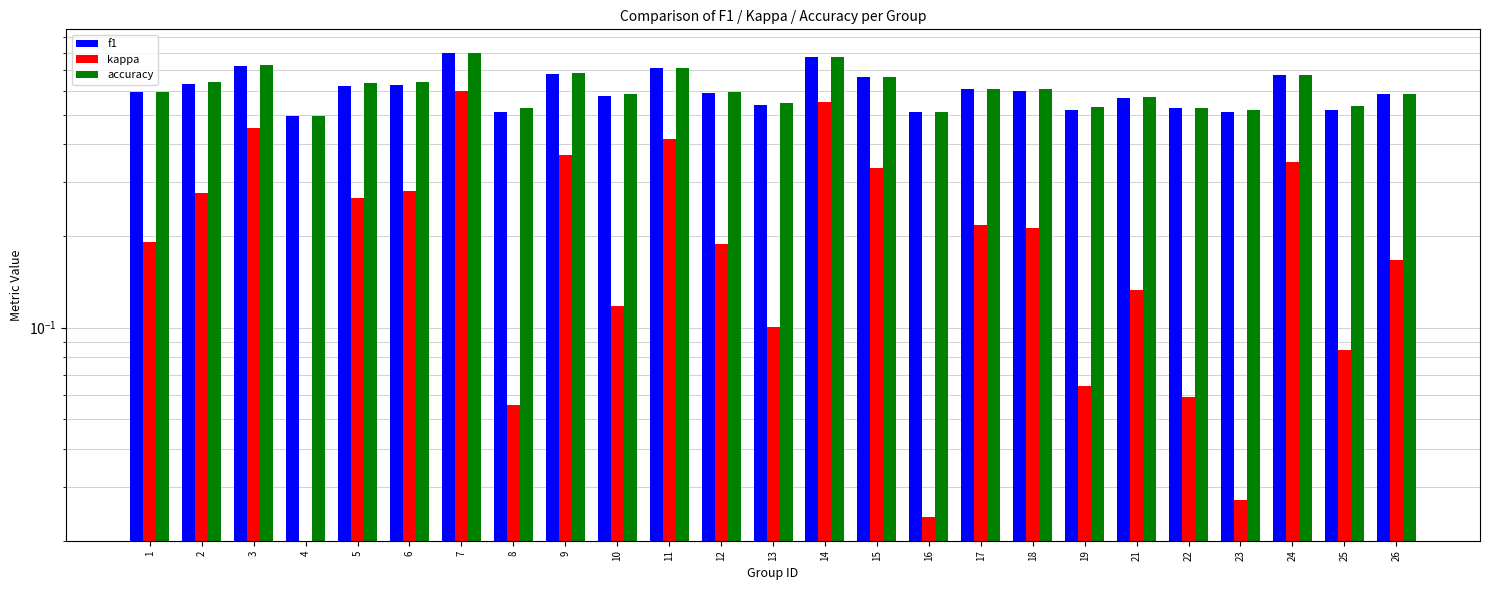

How many bars are there in each group?

3